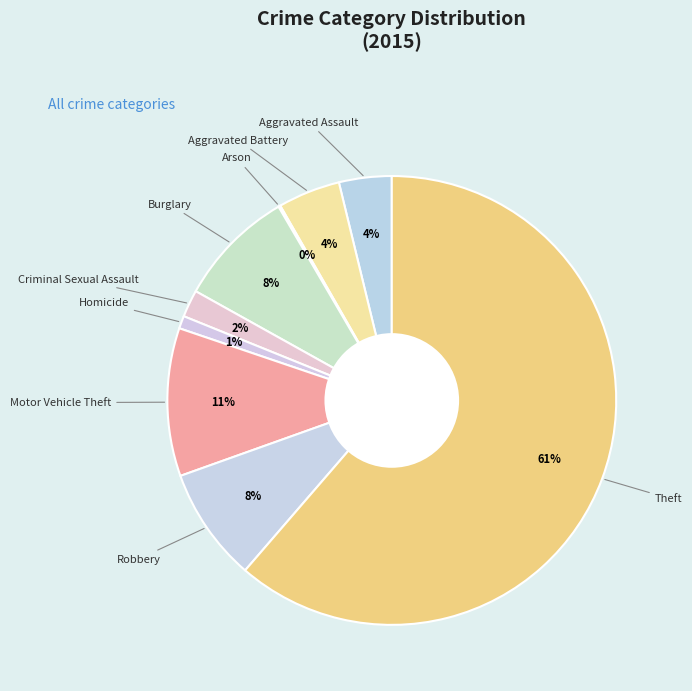

To the nearest percent, what is the average slice percentage?

11%